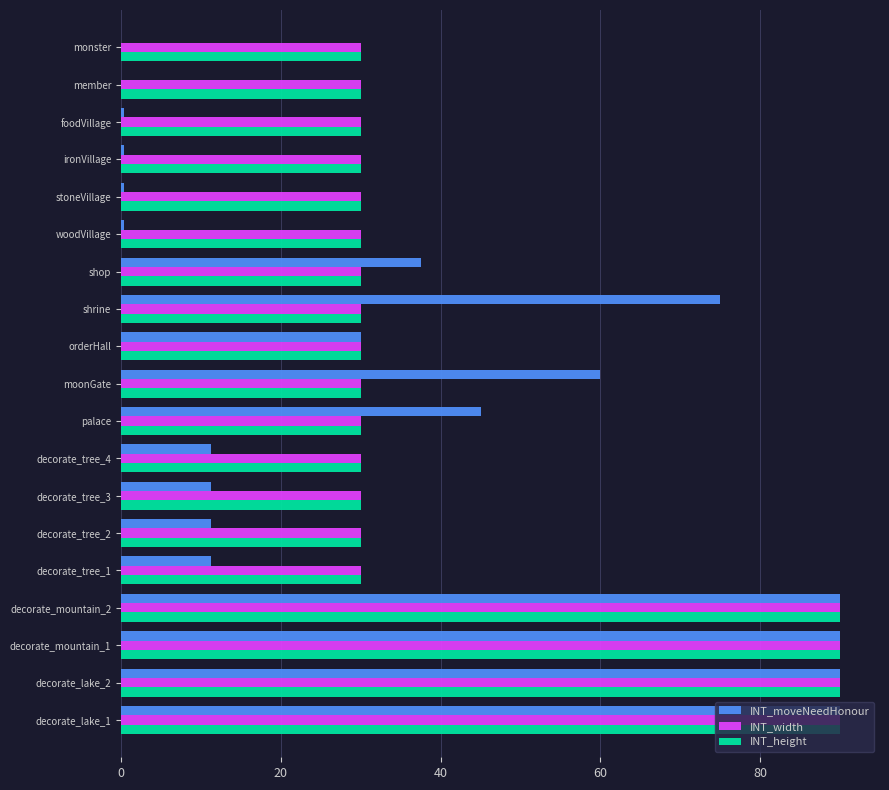

Which series changed the most between decorate_mountain_1 and decorate_tree_2?

INT_moveNeedHonour